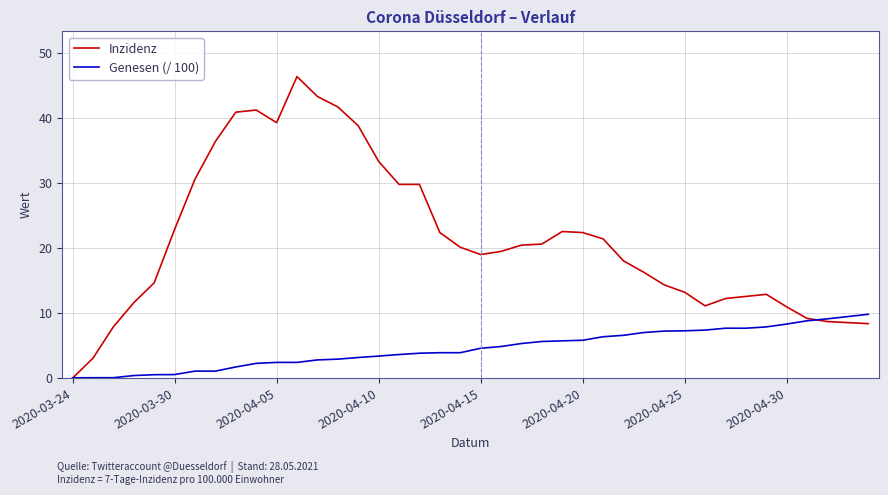

How many positive values does the Inzidenz series have?

39